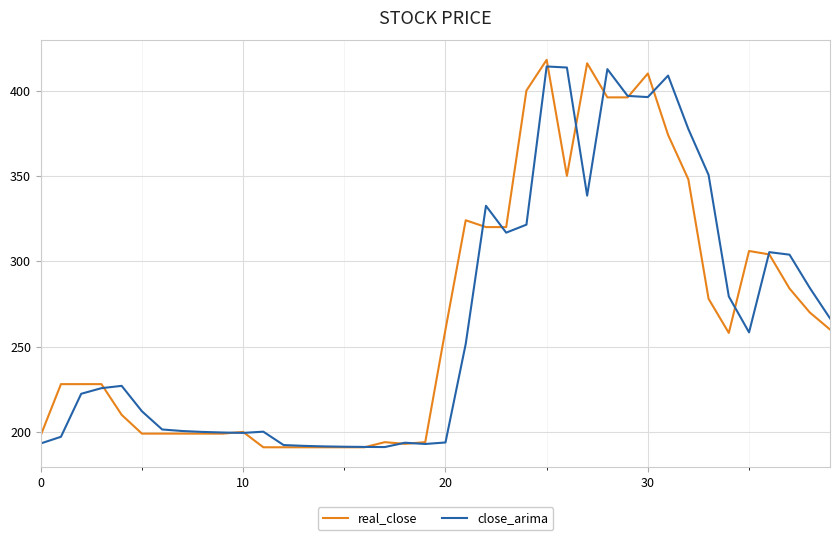

What is the maximum value for close_arima?

414.1